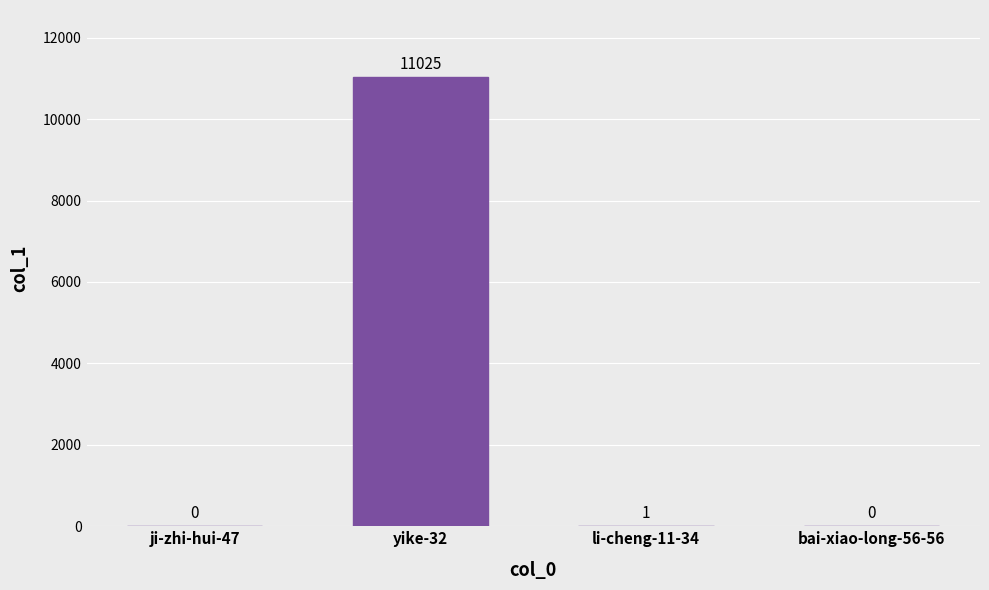

Reading left to right, what are all the values shown in this chart?

ji-zhi-hui-47=0	yike-32=11025	li-cheng-11-34=1	bai-xiao-long-56-56=0